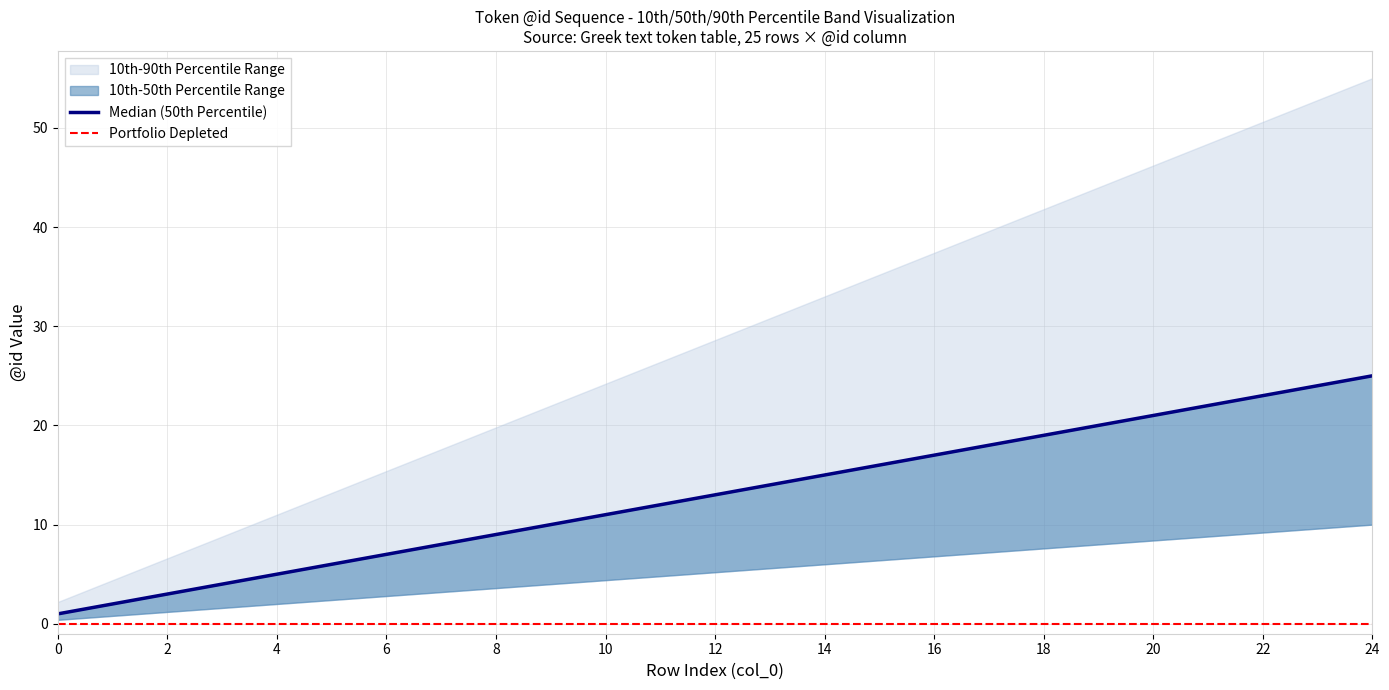

What is the sum of all Median (50th Percentile) values?

325